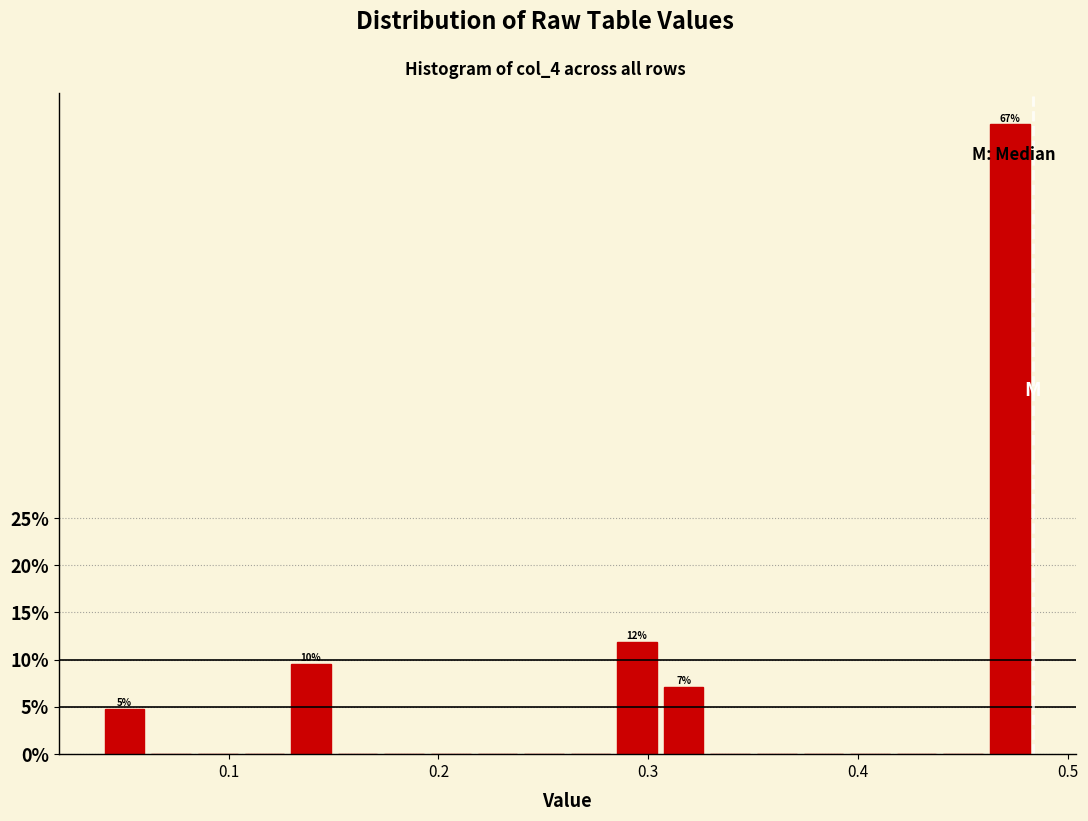

Read against the x-axis, roughly where is the centre of the tallest bar?

0.47